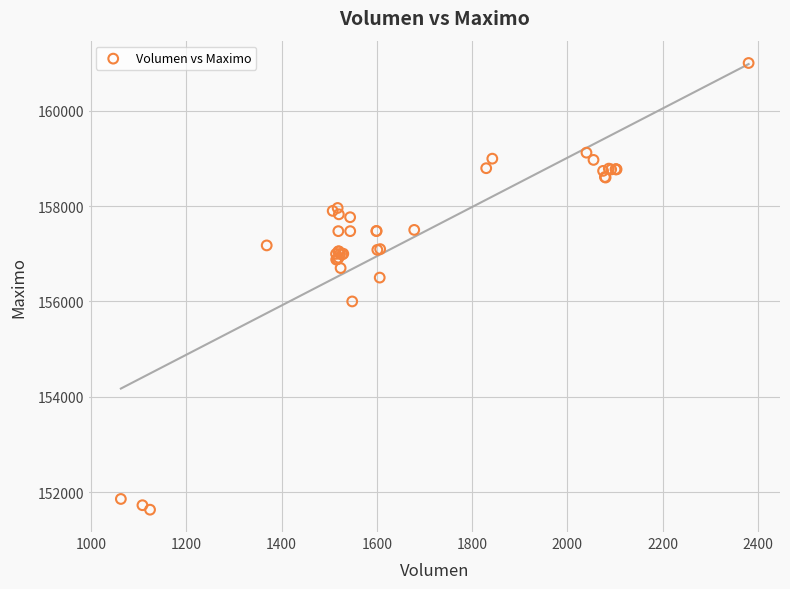

What Y value in the scatter plot is closest to 156316?

156500